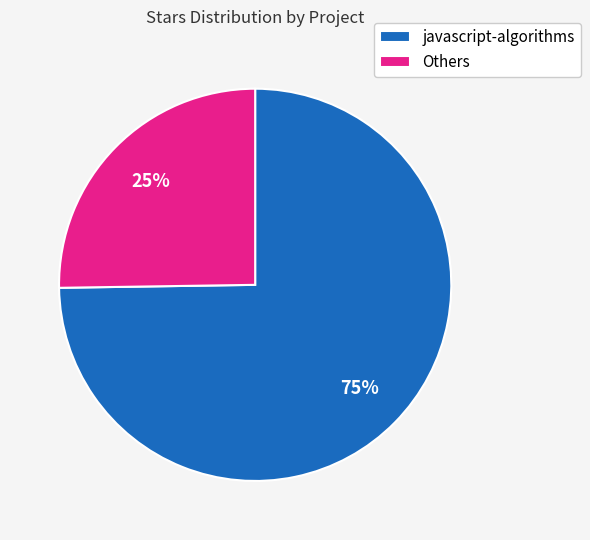

Is there any slice that represents more than half of the pie?

Yes